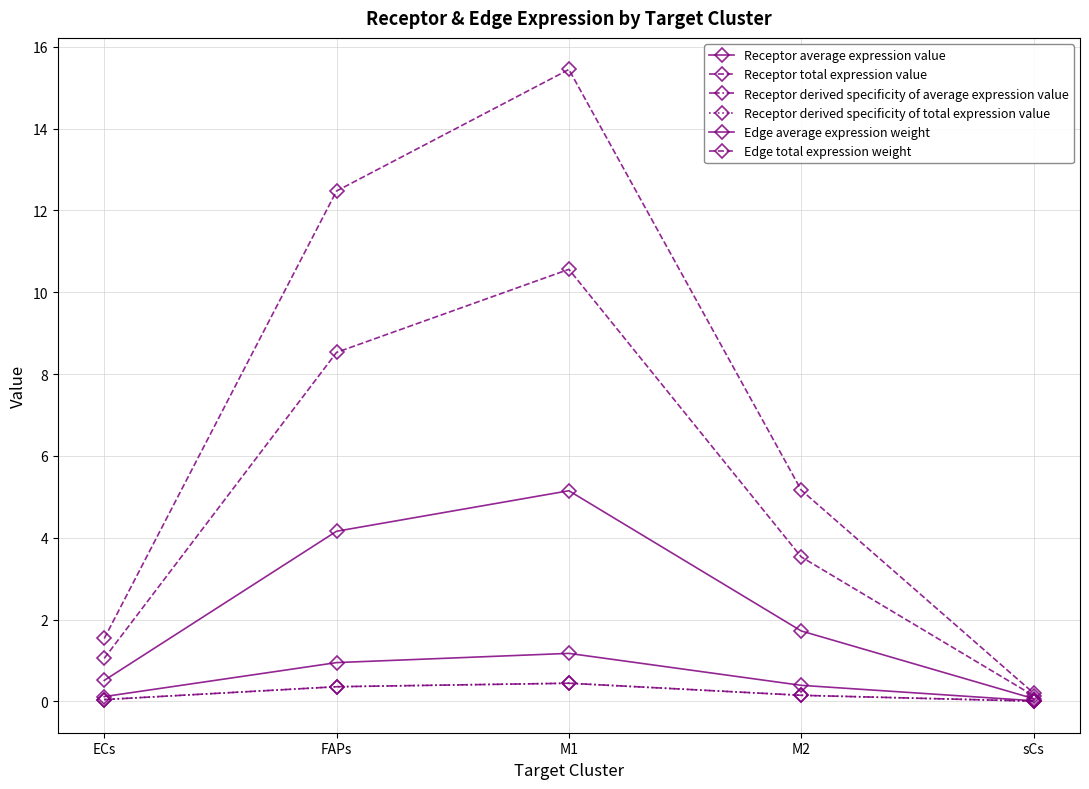

Rank the categories by Receptor average expression value value from lowest to highest.

sCs, ECs, M2, FAPs, M1